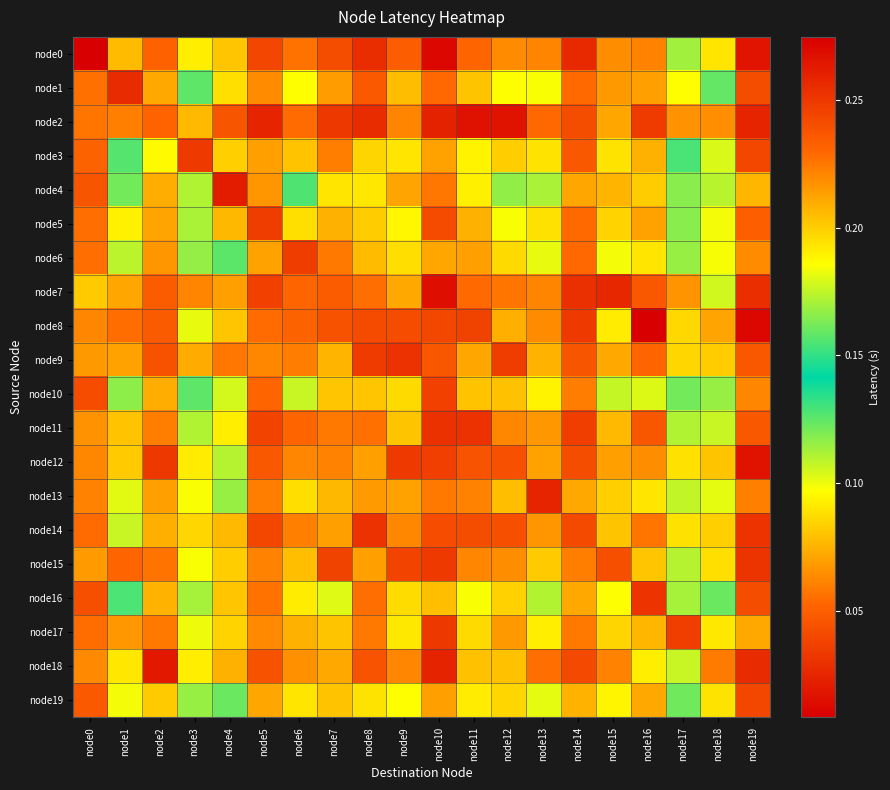

What is the difference between the highest and lowest values at node12?

0.2